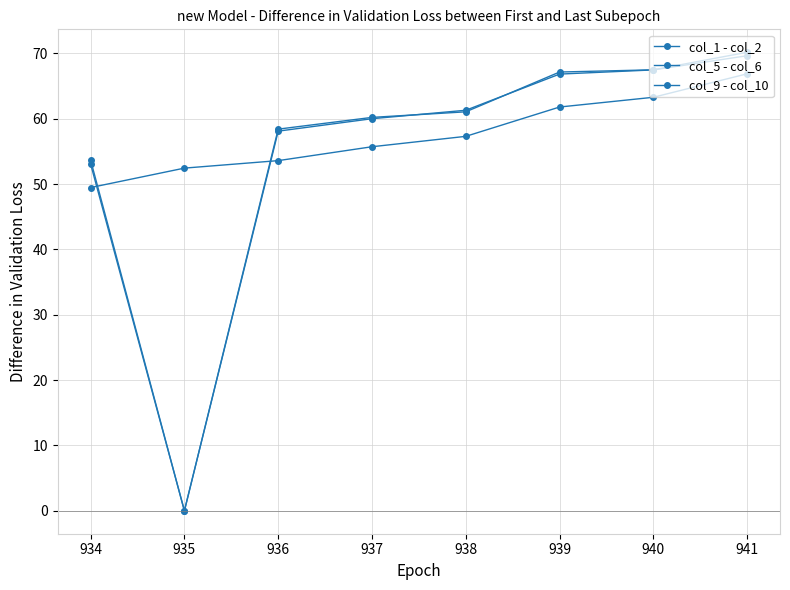

Reading right to left, what are all the values shown in this chart?

col_1 - col_2: 69.6	67.5	66.8	61.3	60.0	58.1	0.0	53.1
col_5 - col_6: 70.2	67.5	67.2	61.1	60.2	58.4	0.0	53.7
col_9 - col_10: 66.9	63.3	61.8	57.3	55.7	53.6	52.4	49.5